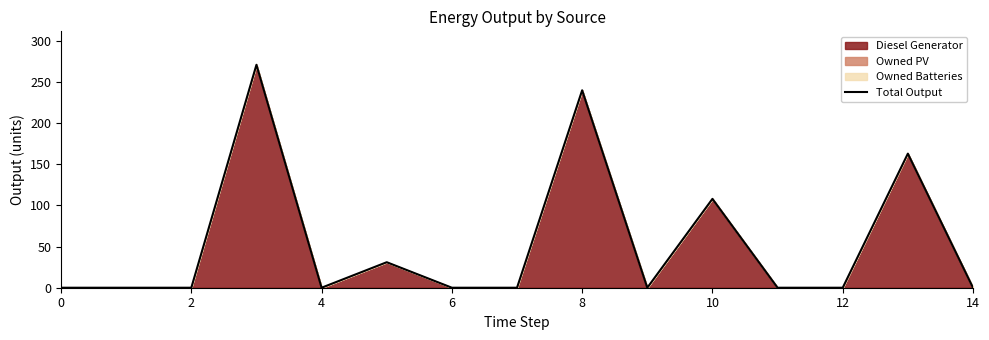

What is the maximum value shown in the chart?

271